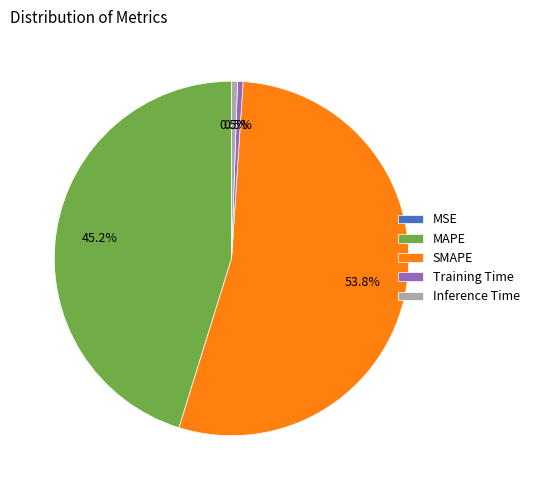

Which slice is the largest?

SMAPE